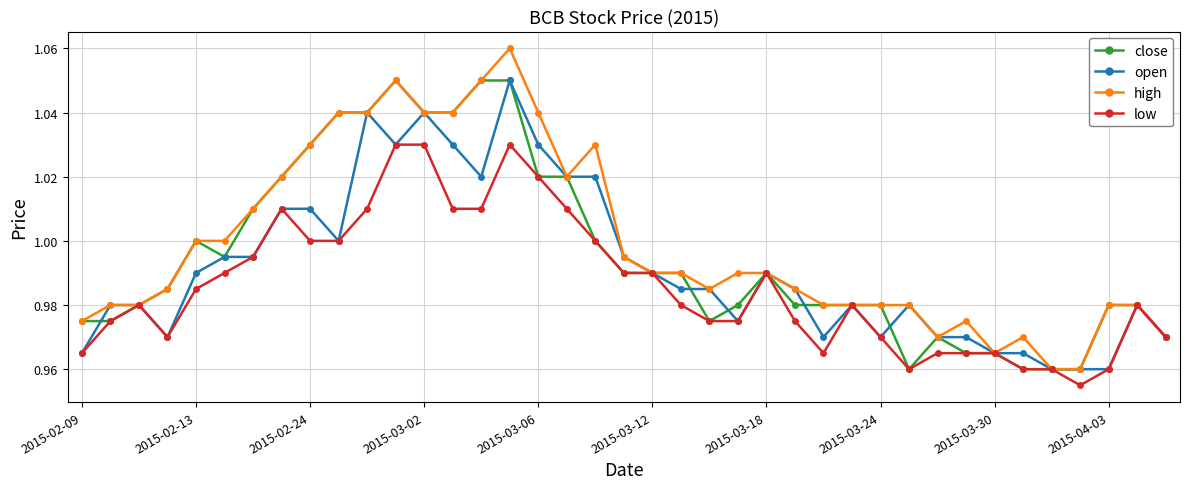

Count the number of data series in this chart.

4